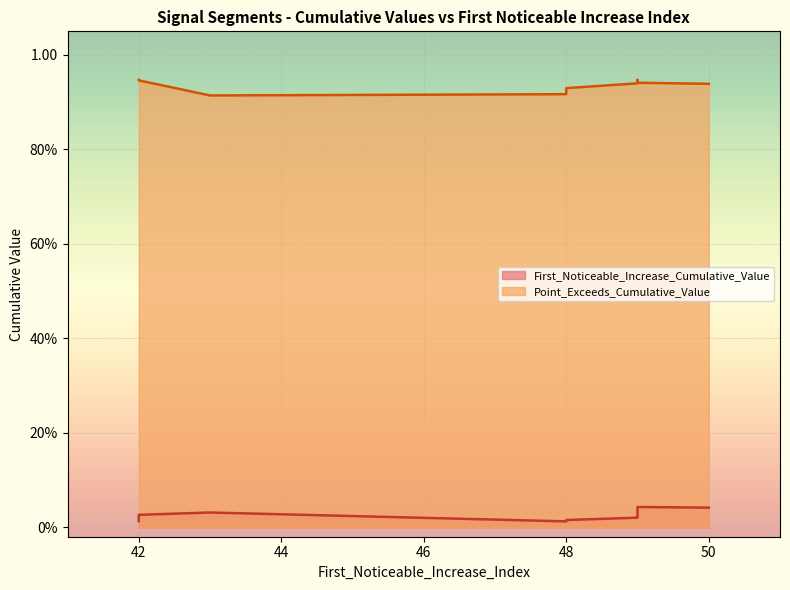

The First_Noticeable_Increase_Cumulative_Value series shows 0.0 at 42. True or false?

False